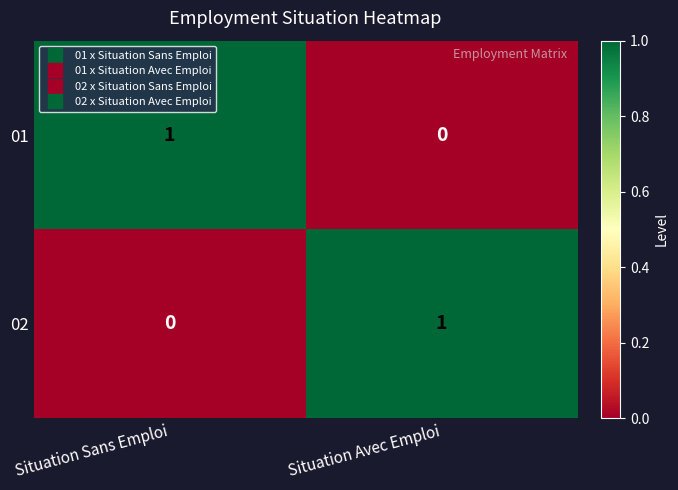

How many series are shown in this chart?

2